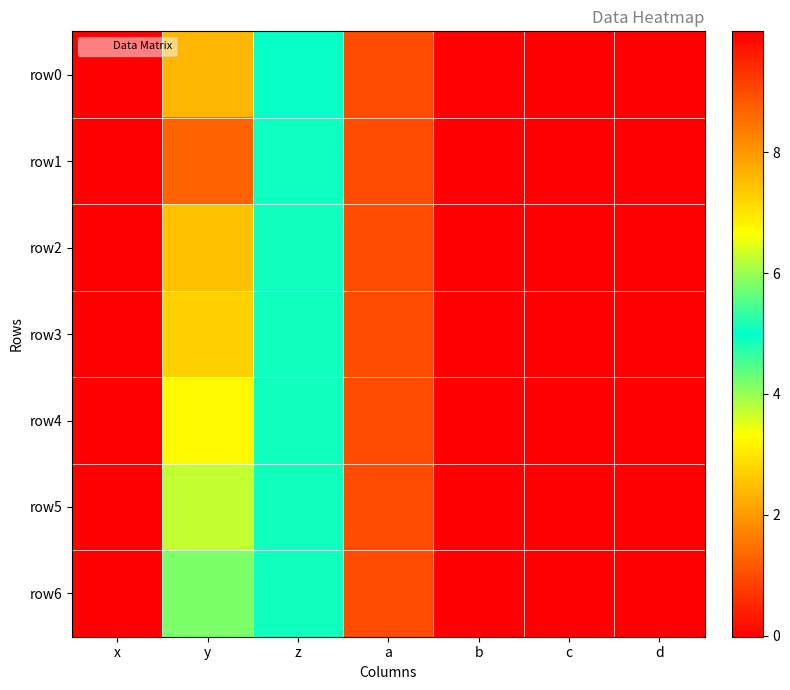

List the series in order of their peak value, lowest first.

row2, row3, row1, row4, row5, row6, row0